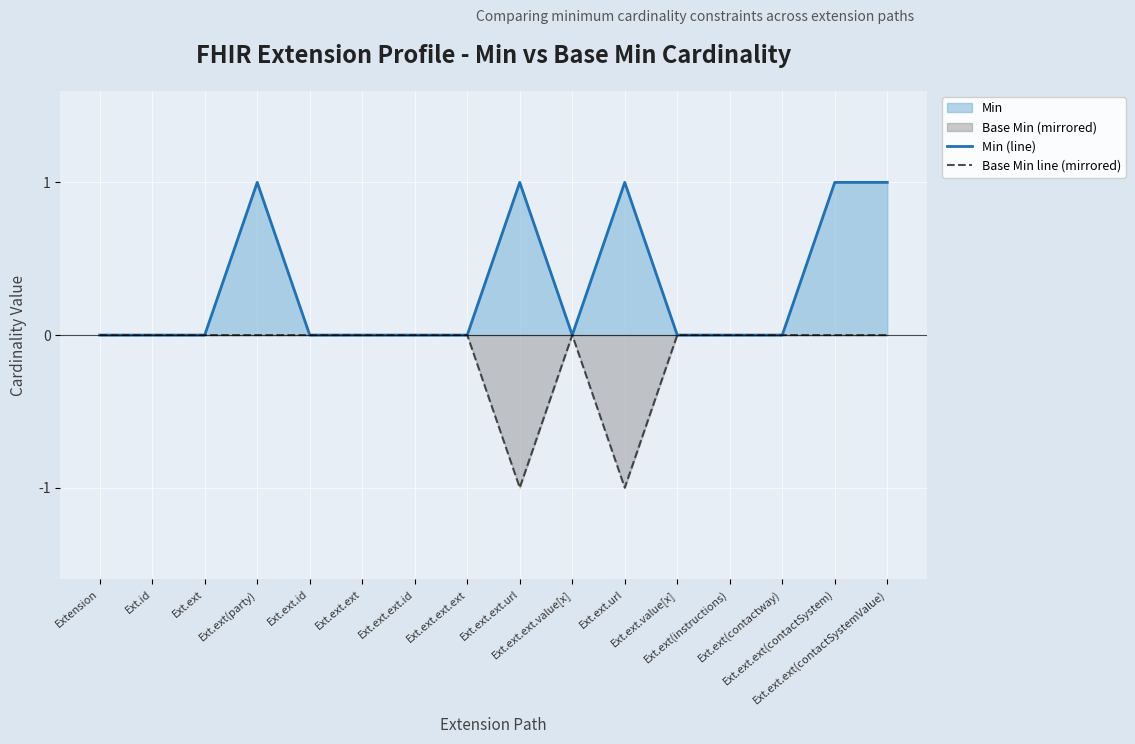

List the series in order of their overall mean, lowest first.

Base Min line (mirrored), Min (line)